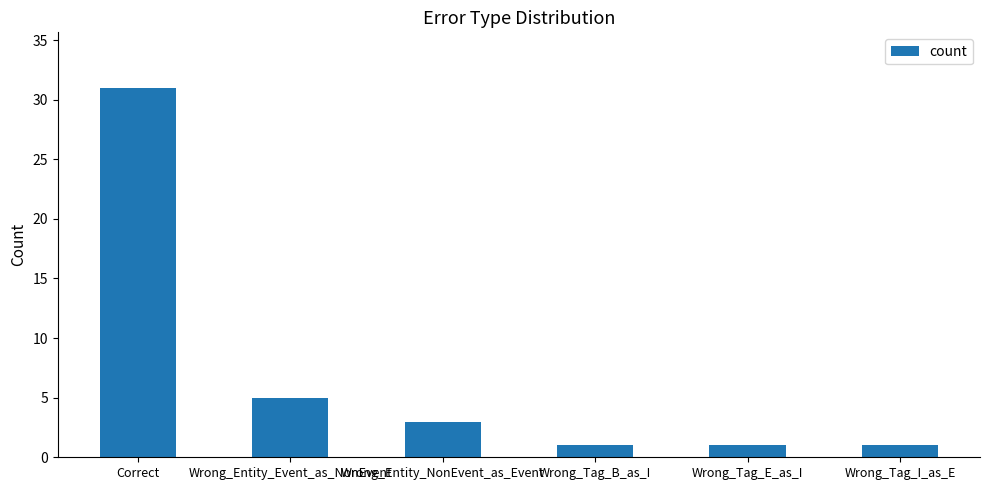

What is the value of the 2nd bar from the left?

5